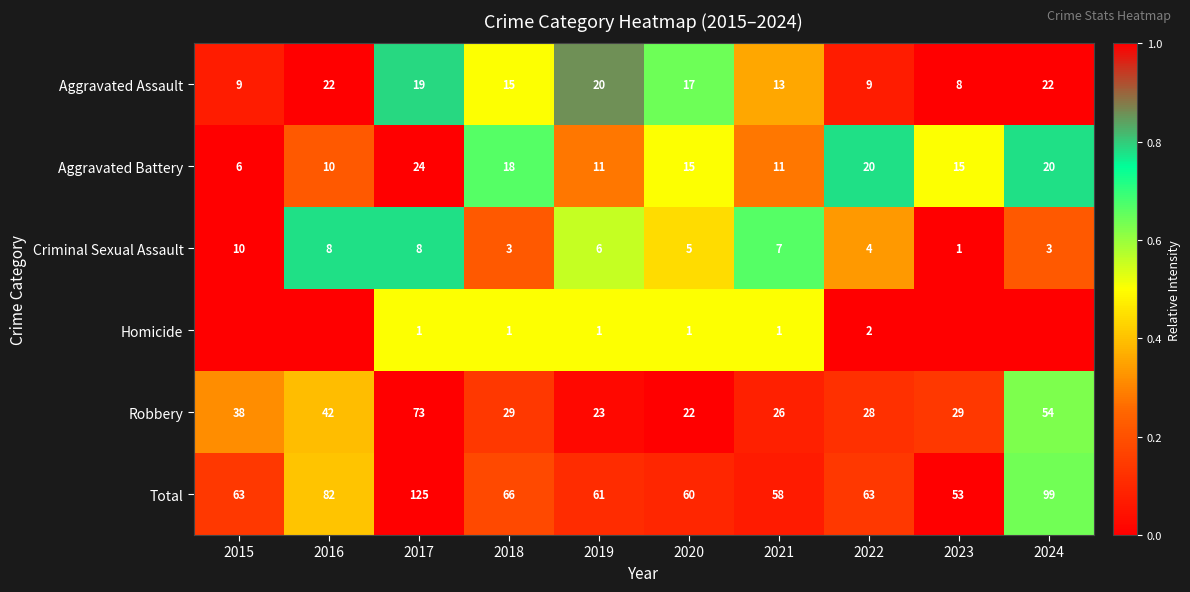

What value does the Aggravated Assault series have at 2018, to the nearest 10?

20